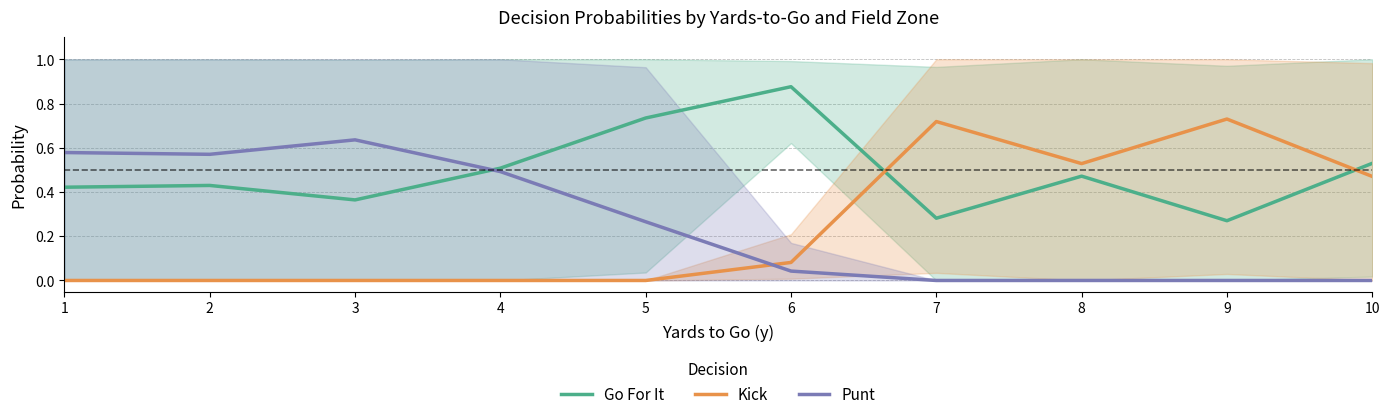

At which label does Kick reach its peak?

9